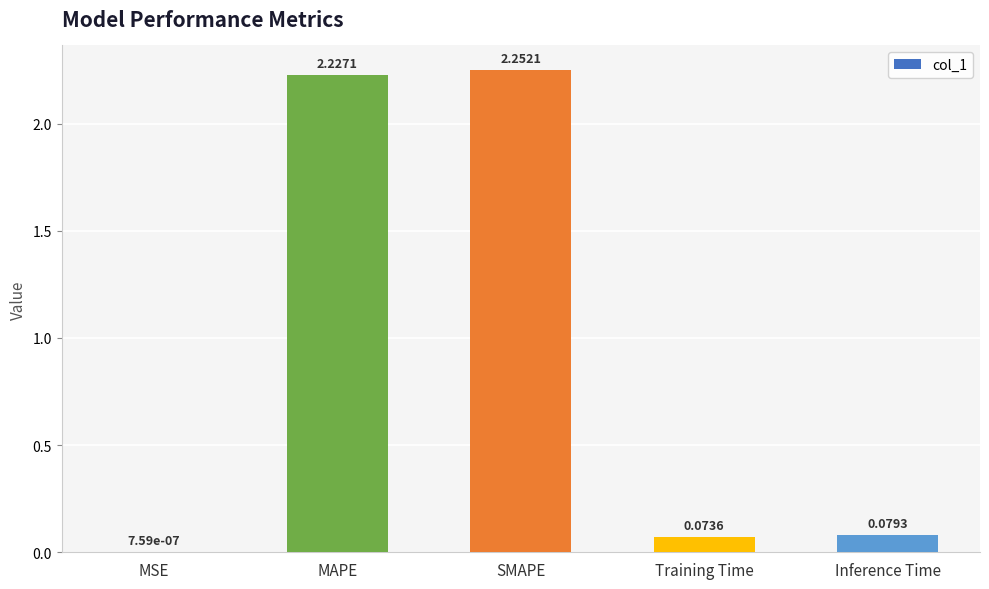

What is the sum of all values?

4.6